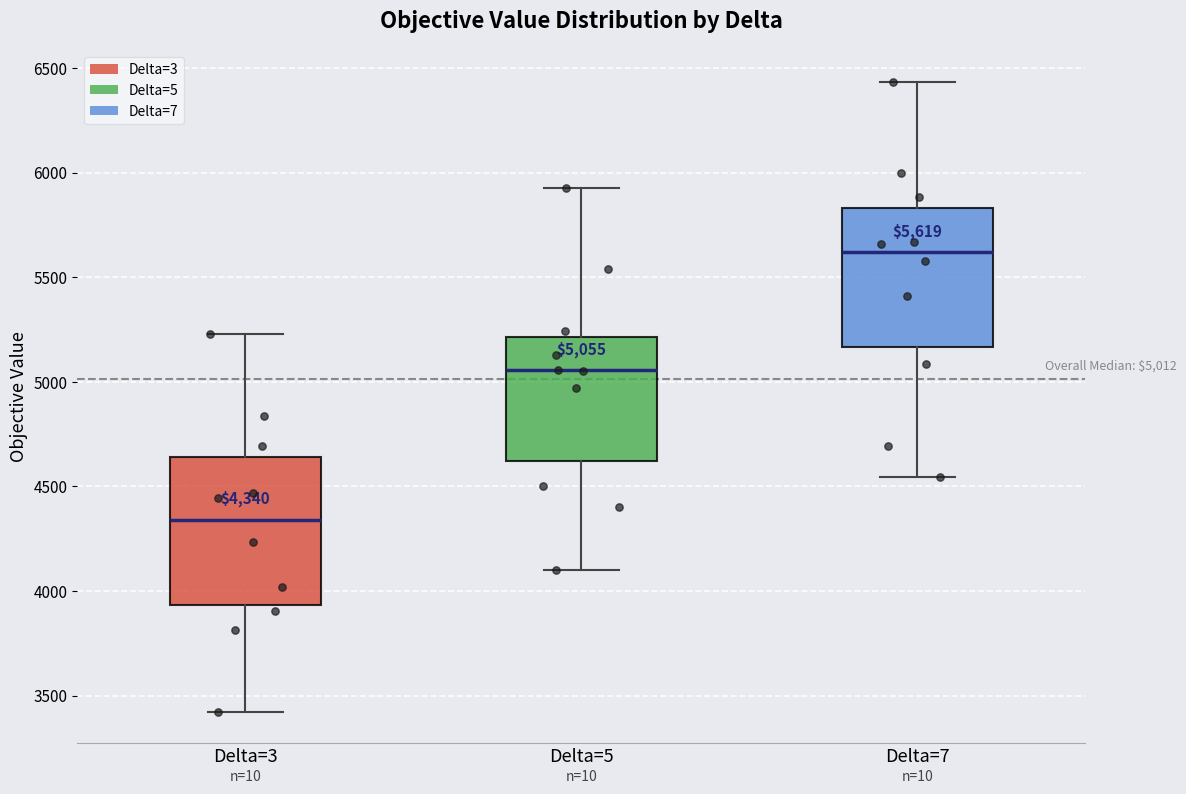

Which box's median line is the highest?

Delta=7